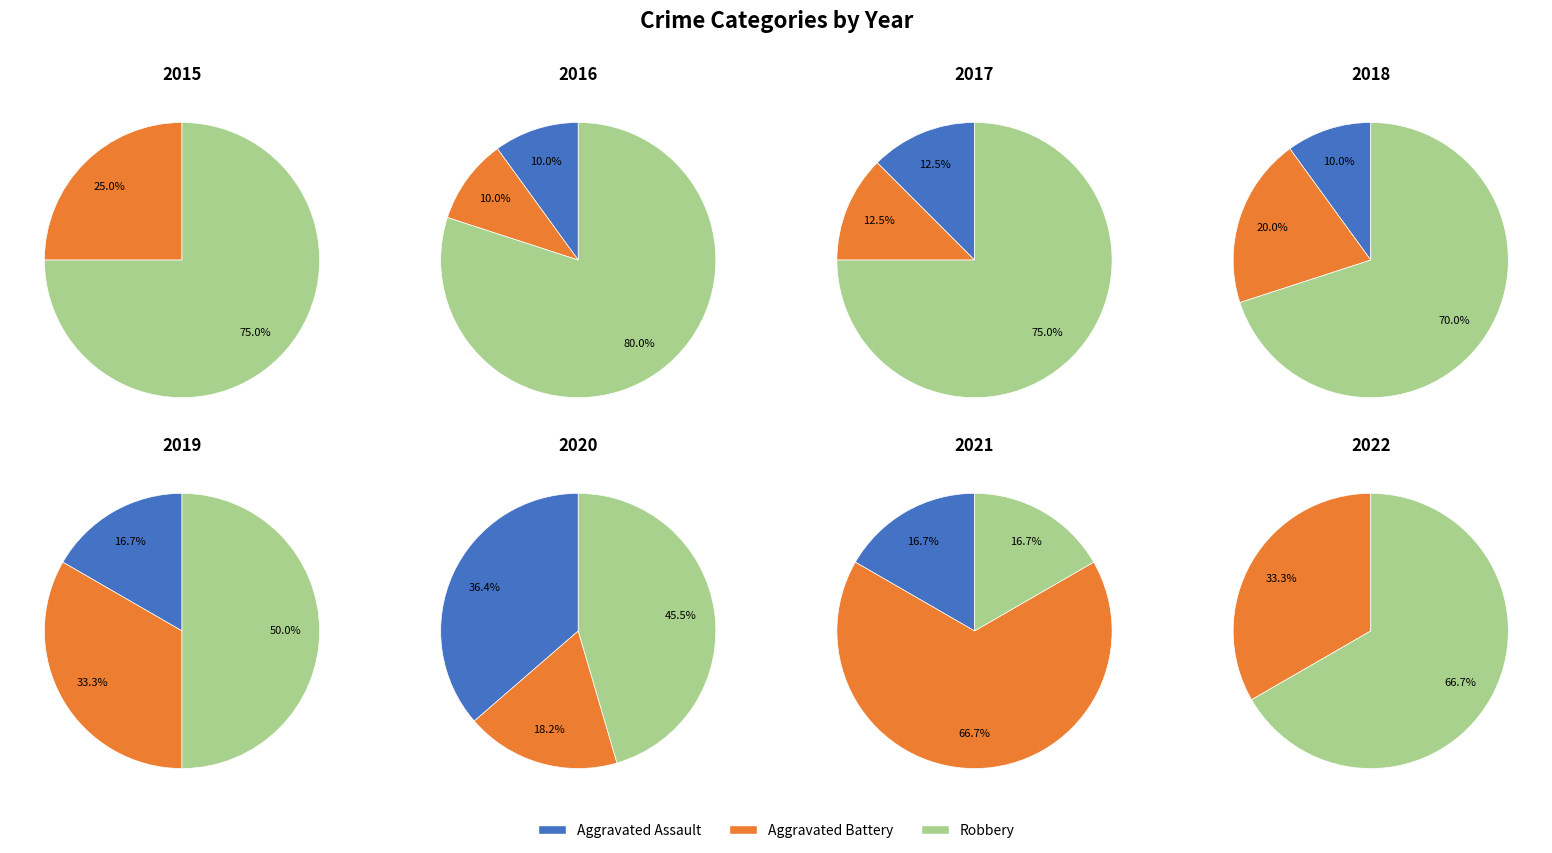

Which category has the biggest portion of the pie?

Robbery